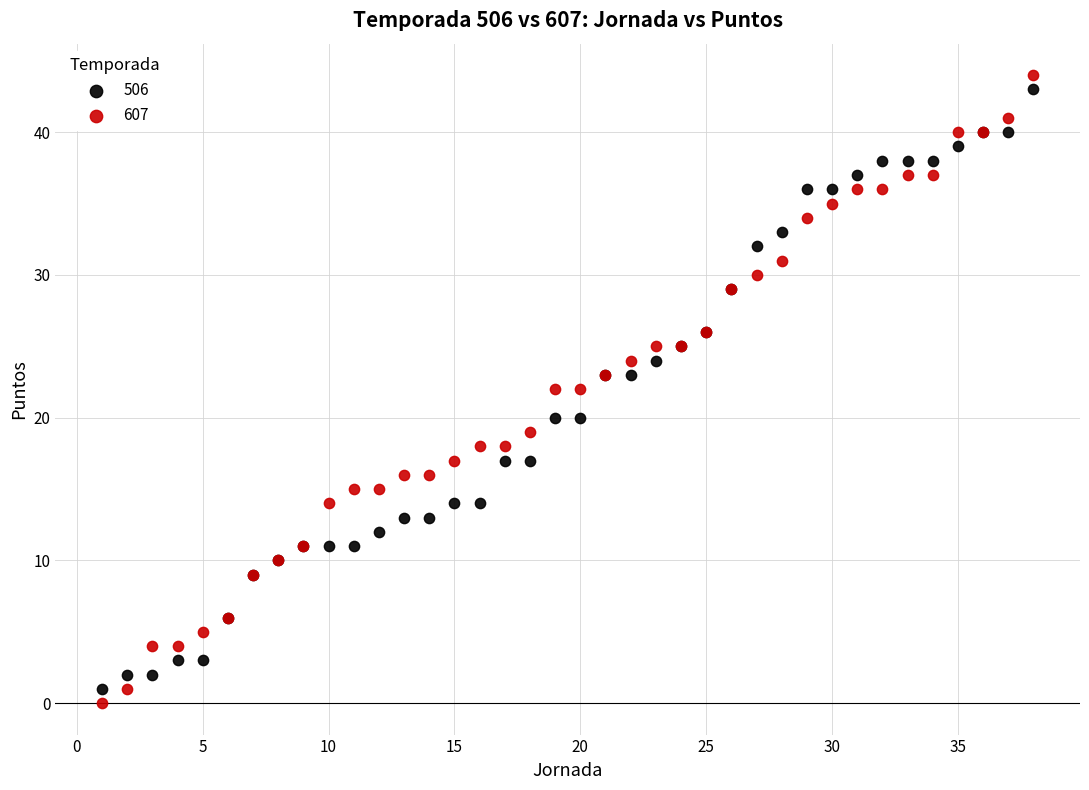

What is the X range (max minus min) for the scatter plot?

37